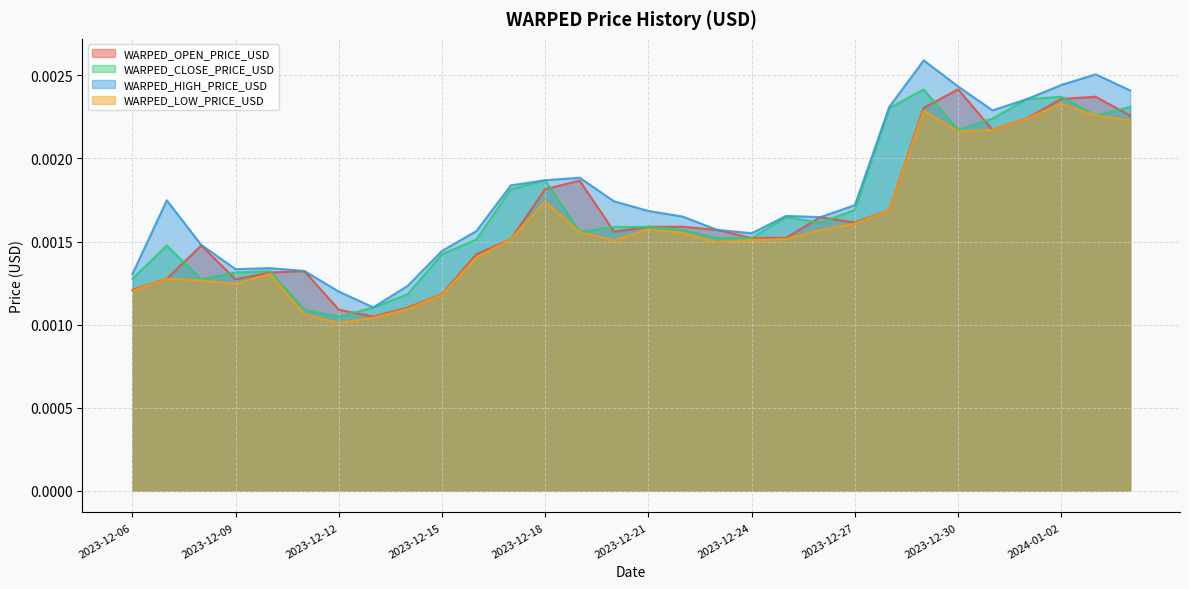

Which series has the largest range (max minus min)?

WARPED_HIGH_PRICE_USD